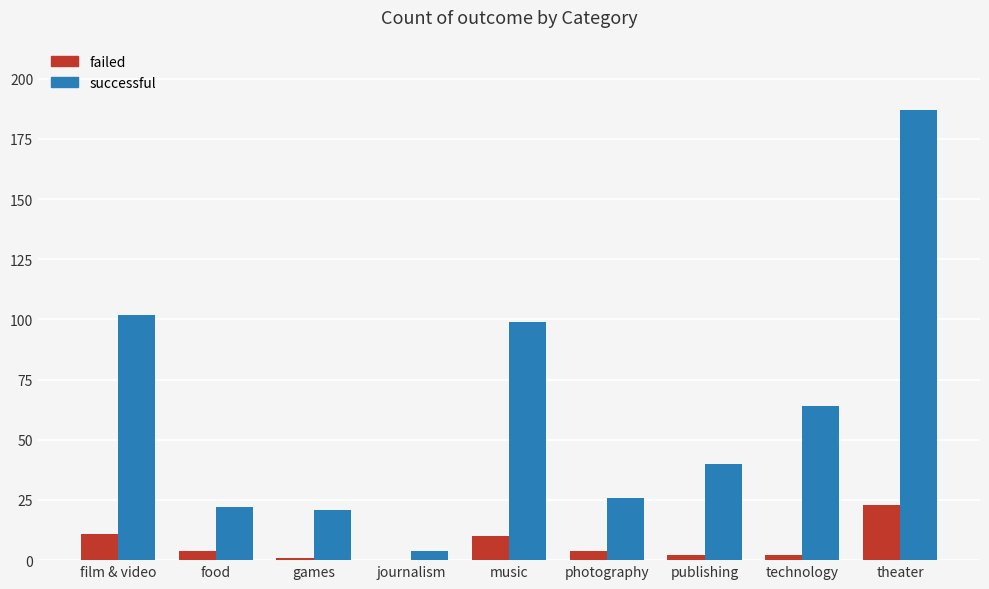

Reading left to right, list all the values displayed in this chart.

failed: 11	4	1	0	10	4	2	2	23
successful: 102	22	21	4	99	26	40	64	187